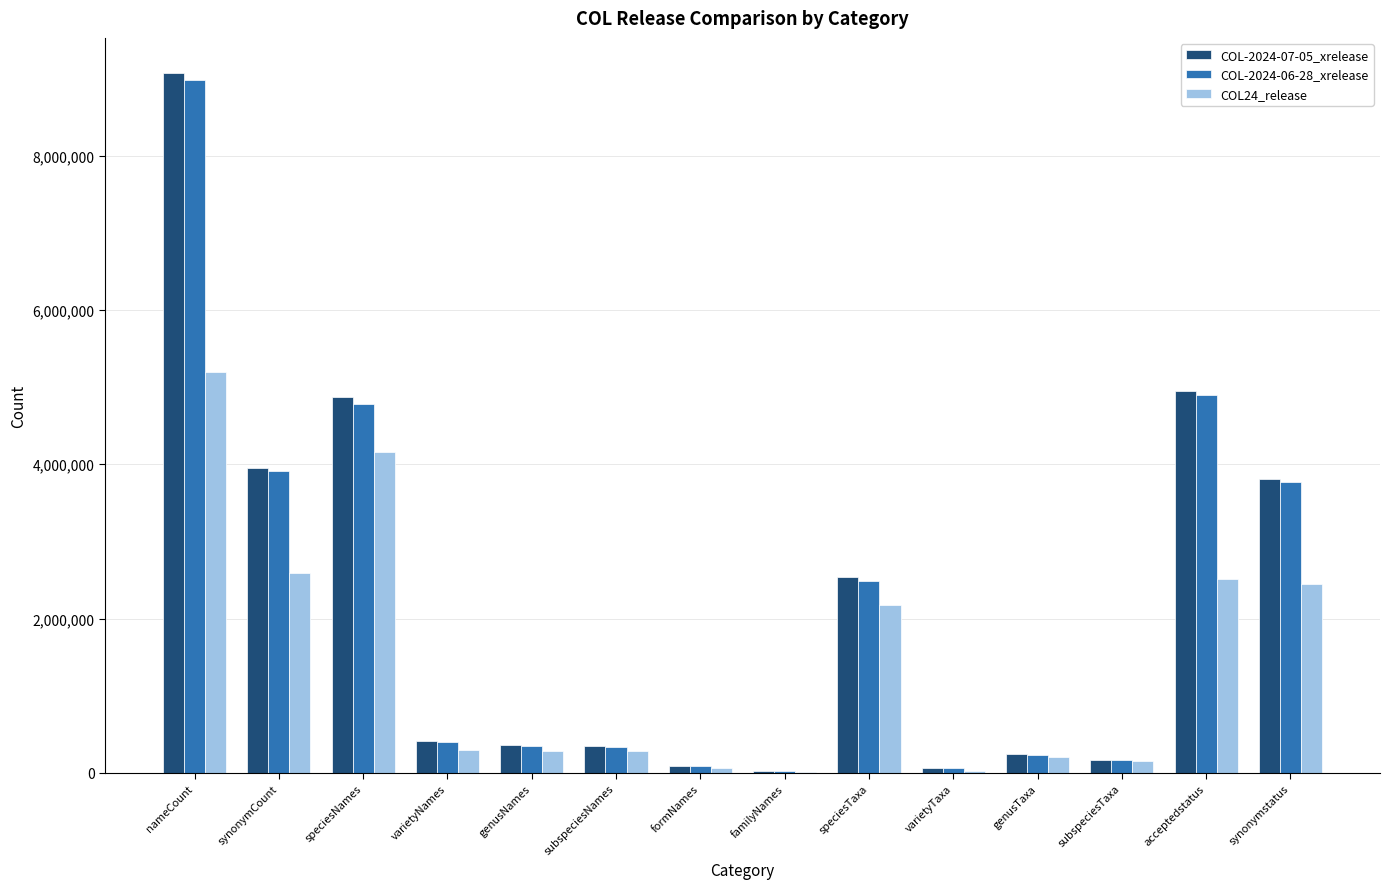

What are all the series names shown in the legend?

COL-2024-07-05_xrelease, COL-2024-06-28_xrelease, COL24_release